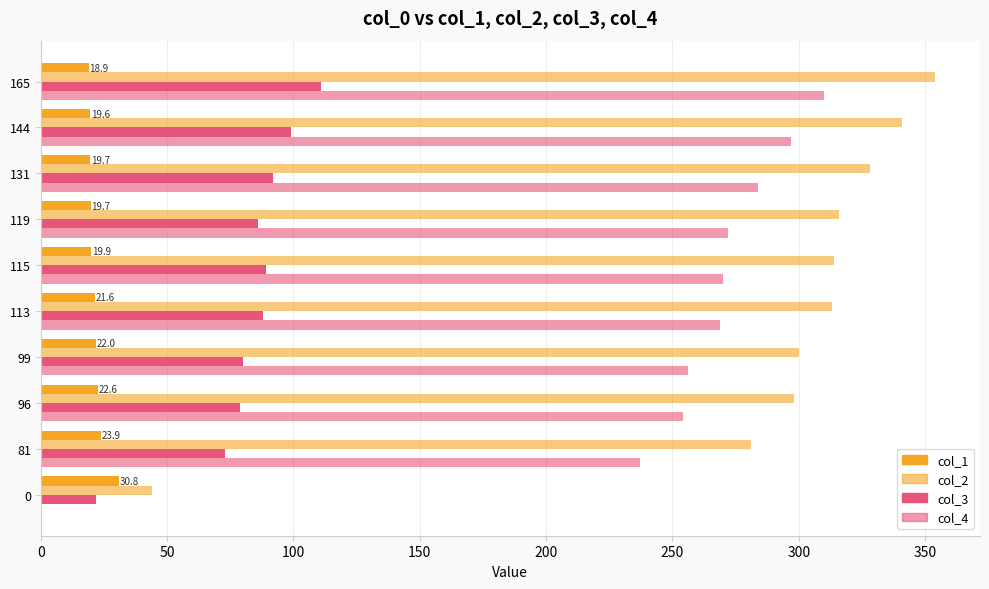

Which series has the widest spread of values?

col_2